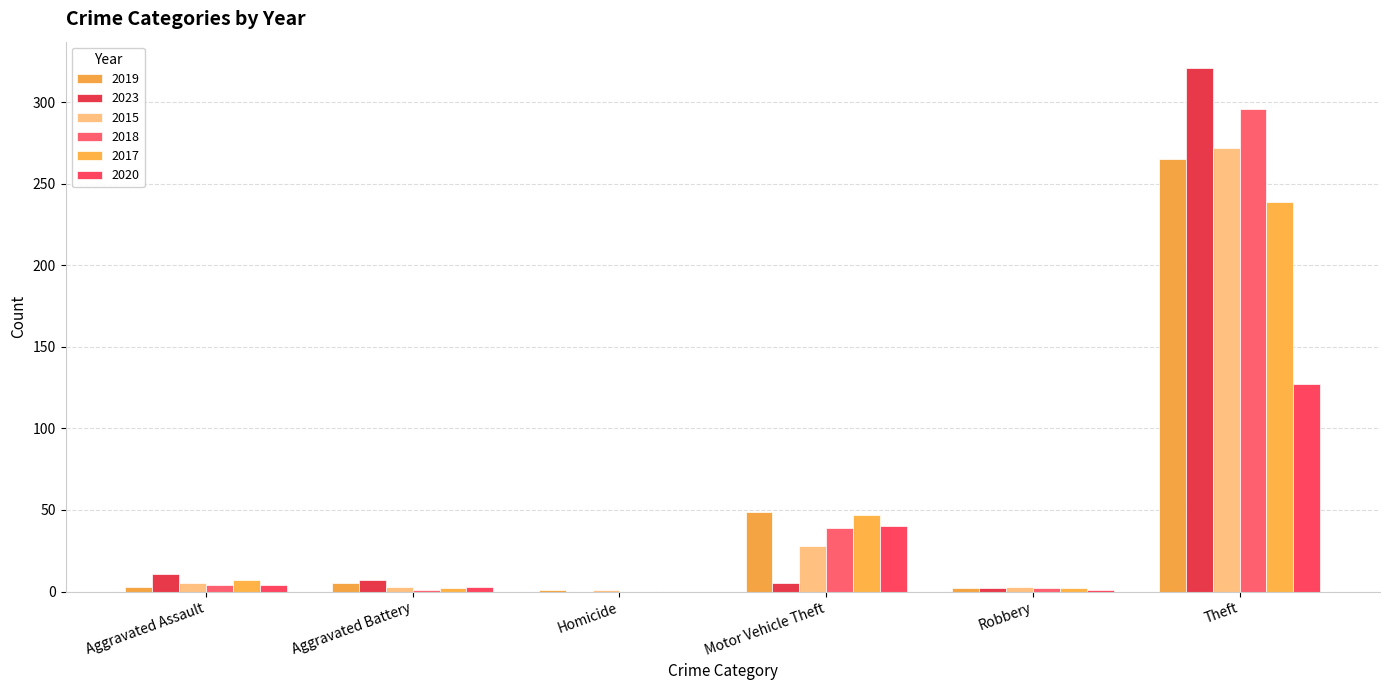

How many data points does each series have?

6